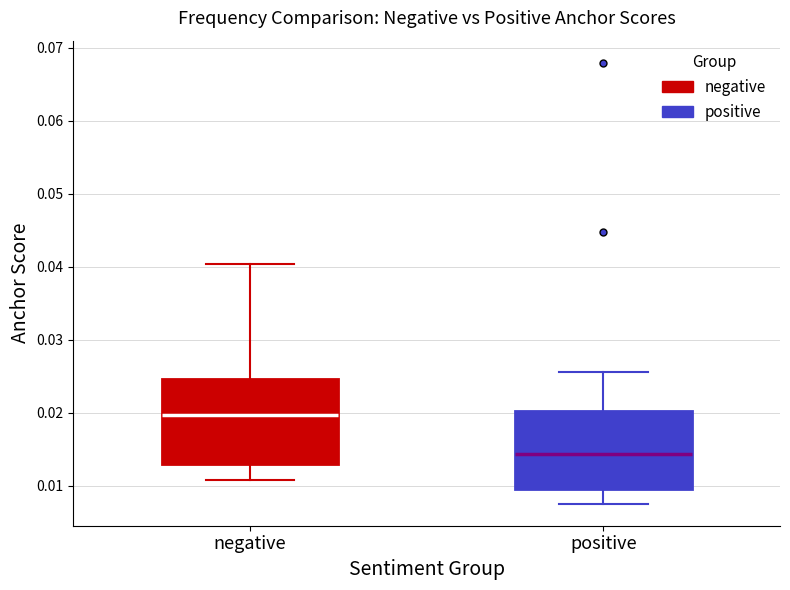

Where does the upper whisker of the box for negative end on the y-axis? The values are not printed on the chart, so give them approximately, as read against the axis.

0.040